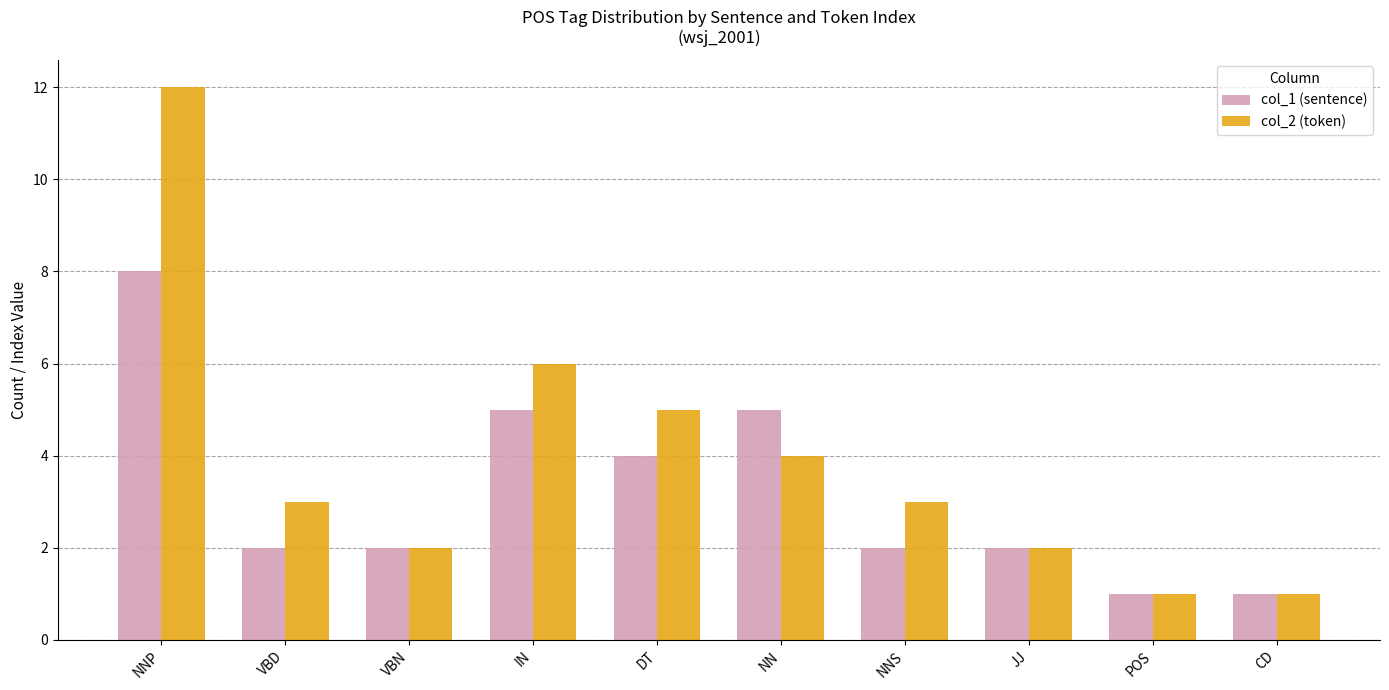

What is the smallest value displayed?

1